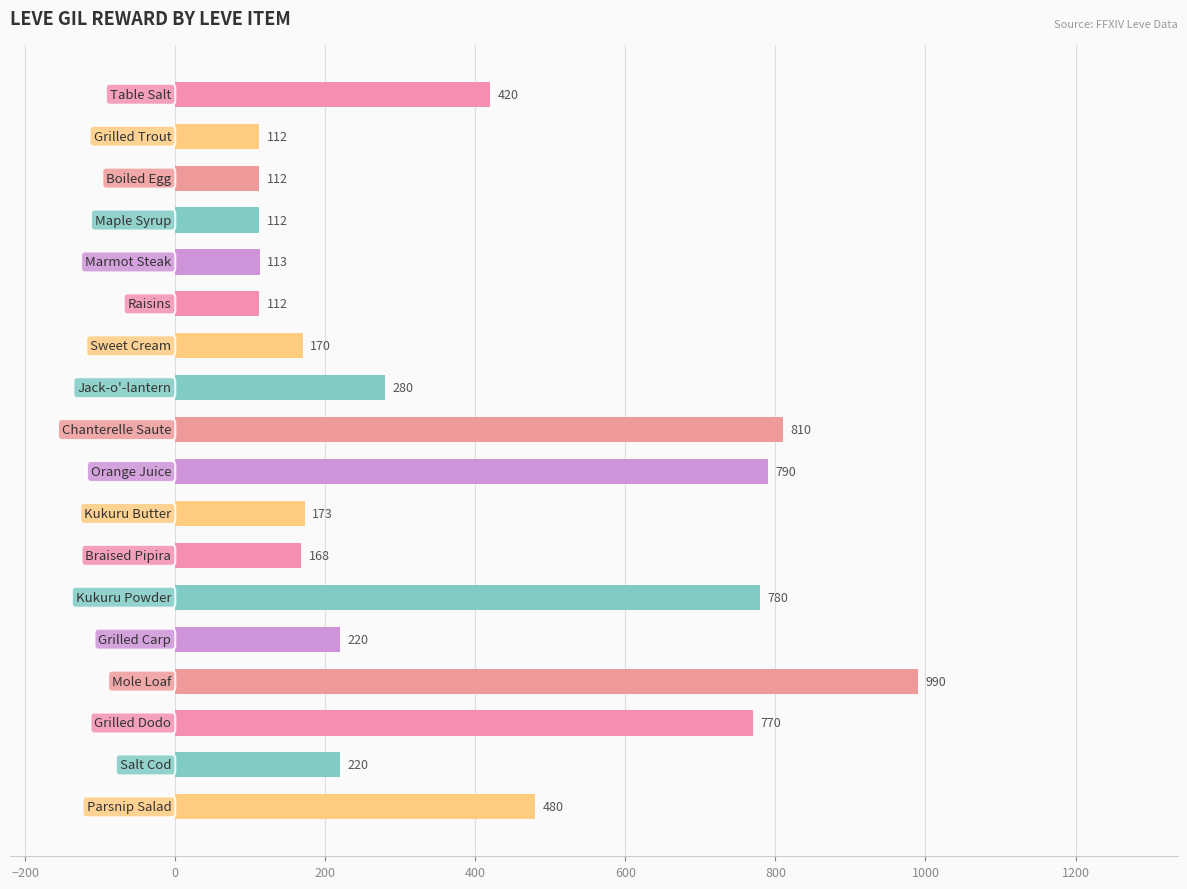

What is the greatest value displayed?

990